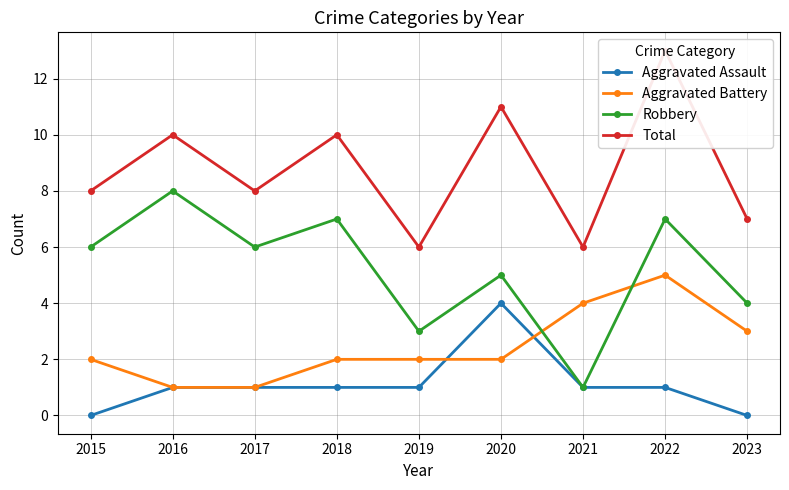

Which category has the highest value in the Total series?

2022